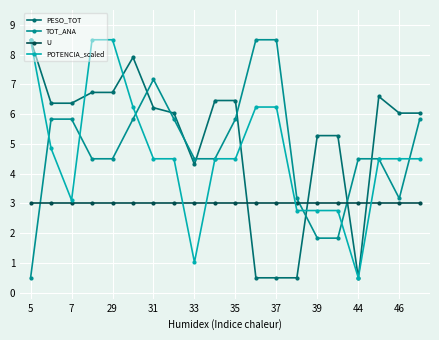

Reading left to right, list all the values displayed in this chart.

PESO_TOT: 8.5	6.4	6.4	6.7	6.7	7.9	6.2	6.0	4.3	6.5	6.5	0.5	0.5	0.5	5.3	5.3	0.5	6.6	6.0	6.0
TOT_ANA: 0.5	5.8	5.8	4.5	4.5	5.8	7.2	5.8	4.5	4.5	5.8	8.5	8.5	3.2	1.8	1.8	4.5	4.5	3.2	5.8
U: 3.0	3.0	3.0	3.0	3.0	3.0	3.0	3.0	3.0	3.0	3.0	3.0	3.0	3.0	3.0	3.0	3.0	3.0	3.0	3.0
POTENCIA_scaled: 8.5	4.8	3.1	8.5	8.5	6.2	4.5	4.5	1.0	4.5	4.5	6.2	6.2	2.8	2.8	2.8	0.5	4.5	4.5	4.5